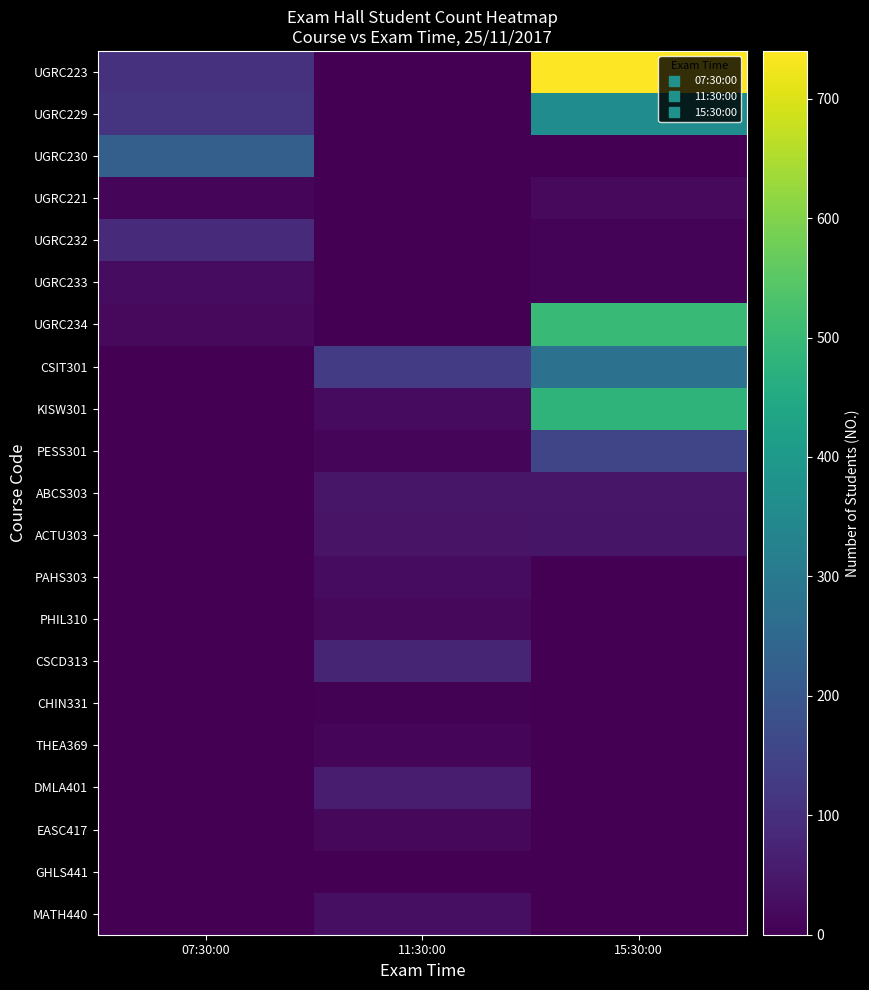

Between 11:30:00 and 07:30:00, which is larger?

07:30:00